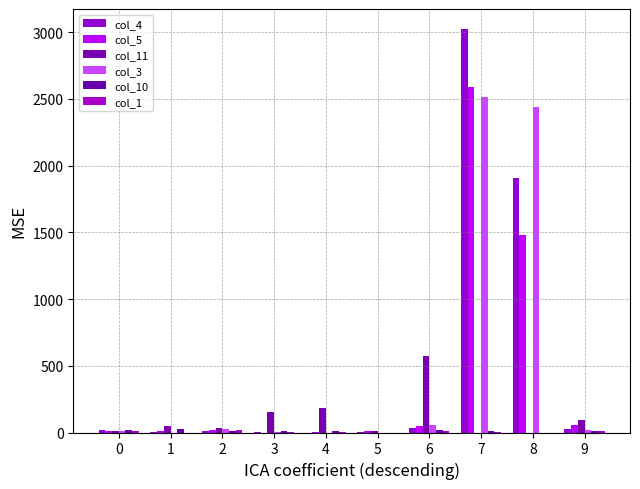

How many distinct data groups are displayed?

6